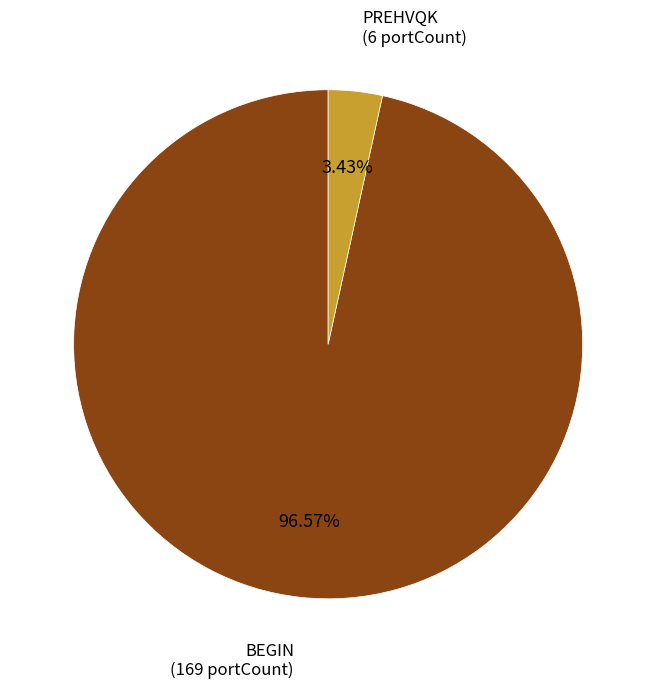

How many slices are in this pie chart?

2